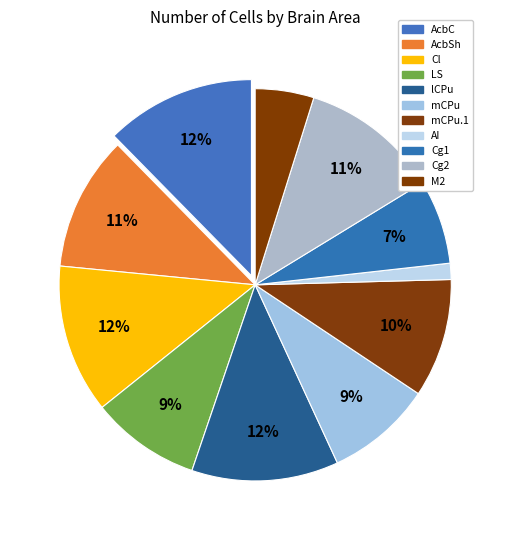

How many slices are in this pie chart?

11